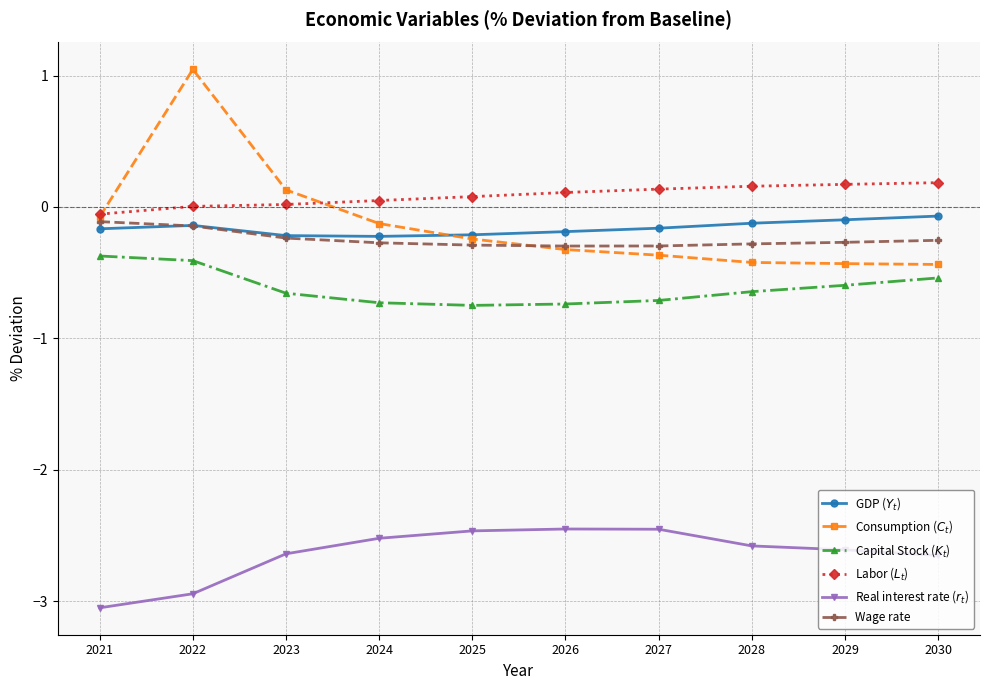

Count the number of data series in this chart.

6